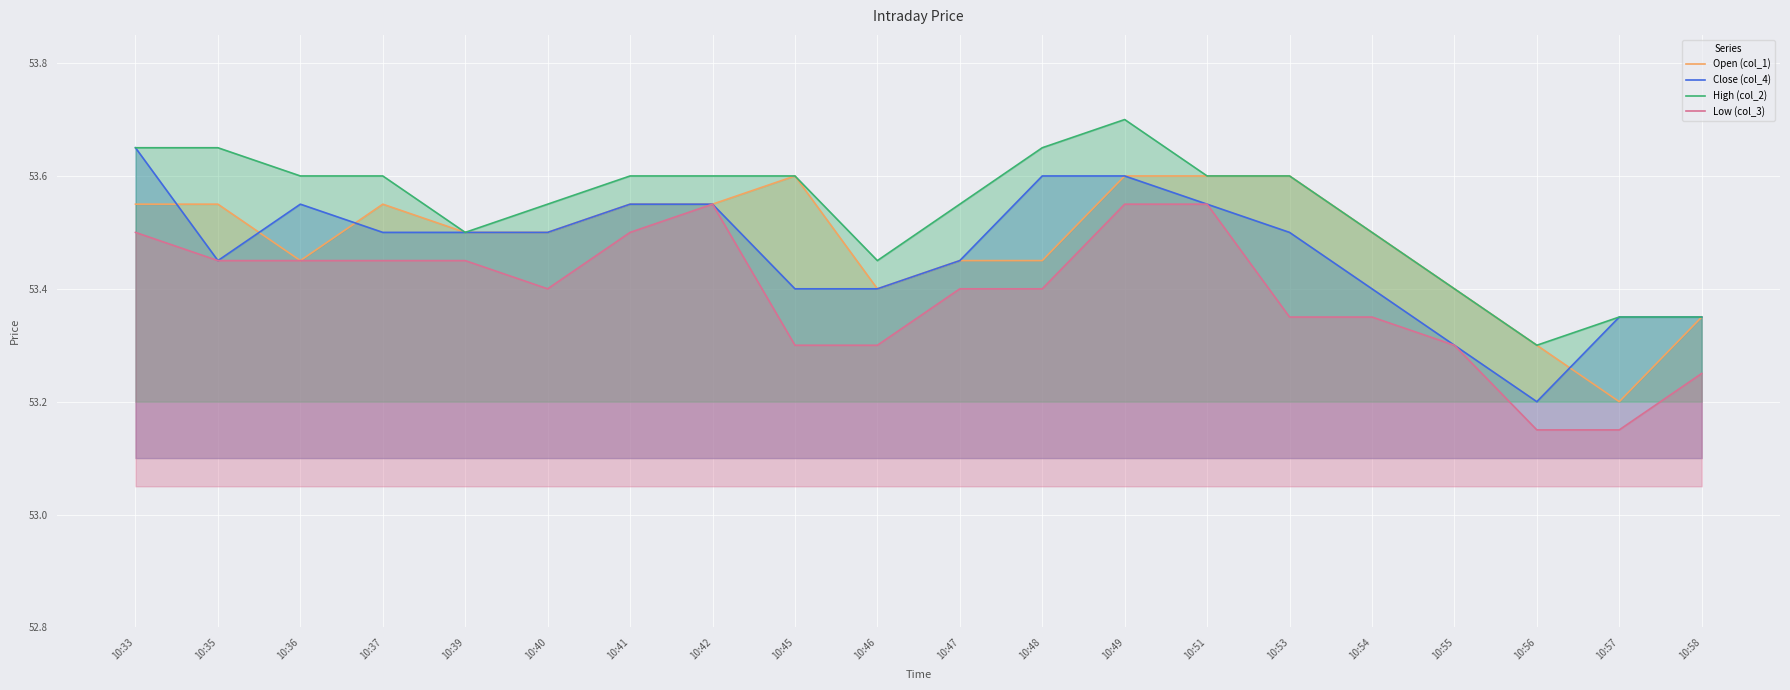

At how many categories does at least one series exceed 53?

20